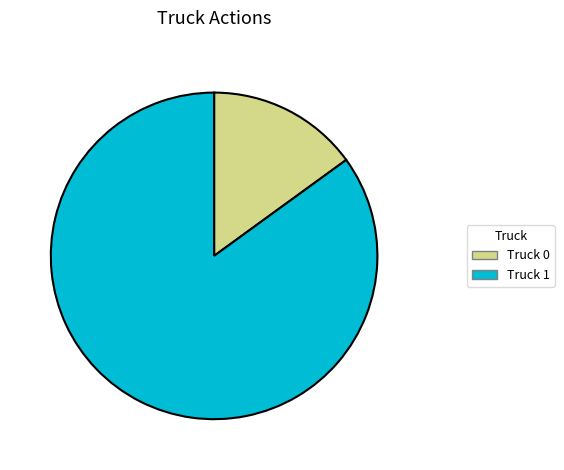

What is the ratio of the value at Truck 0 to the value at Truck 1?

0.2